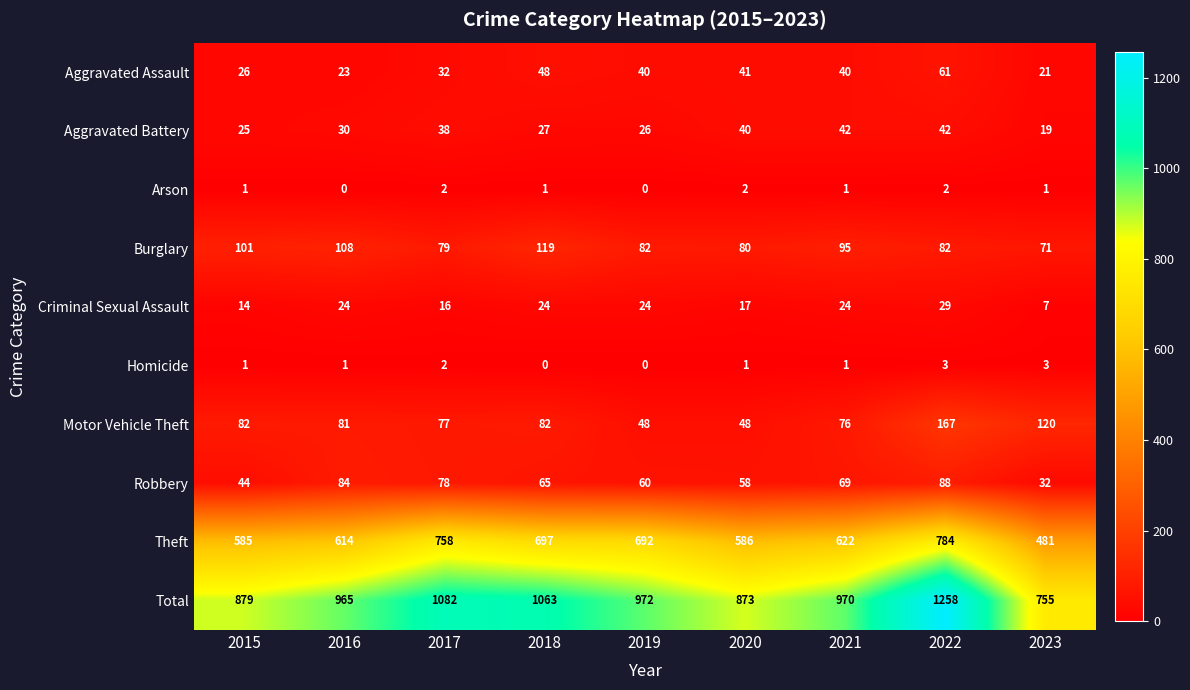

List the series in order of their peak value, lowest first.

Arson, Homicide, Criminal Sexual Assault, Aggravated Battery, Aggravated Assault, Robbery, Burglary, Motor Vehicle Theft, Theft, Total